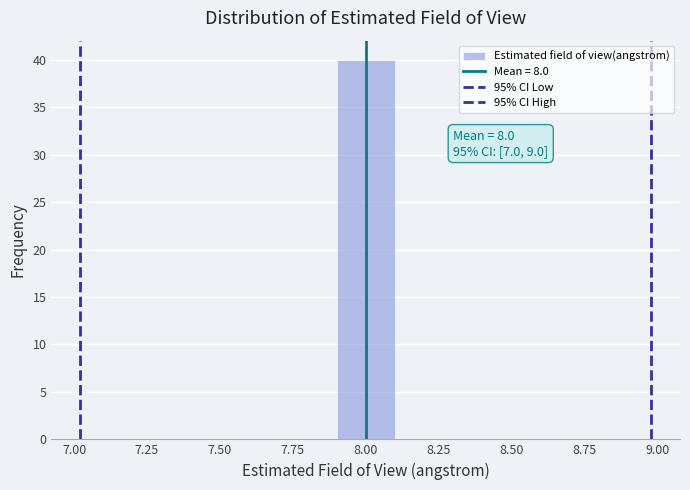

Over which range of the x-axis is the bar tallest?

7.9 to 8.1